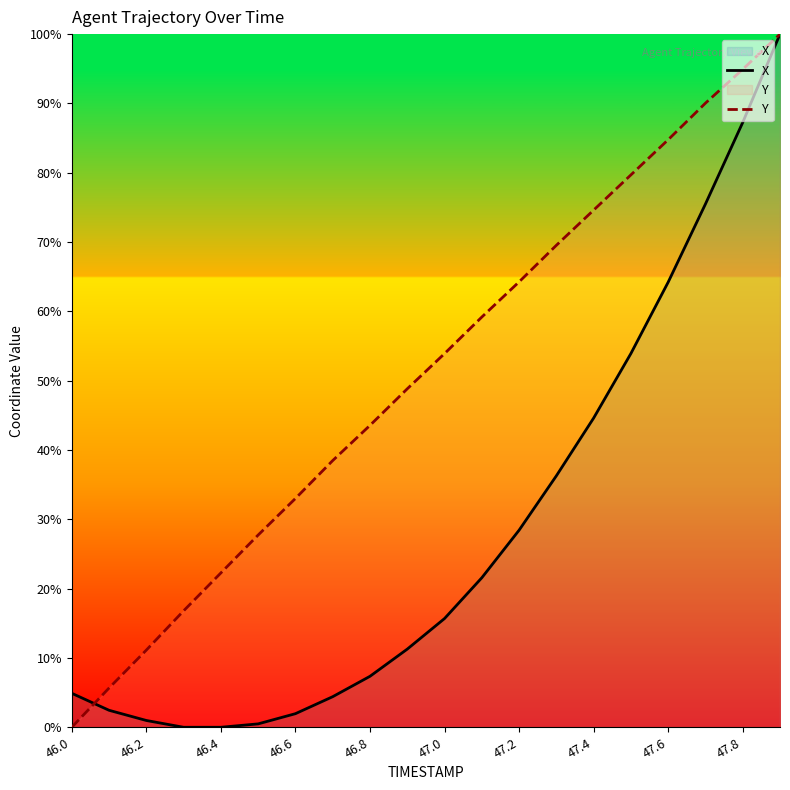

What is the difference between the highest and lowest values at 46.8?

36.2